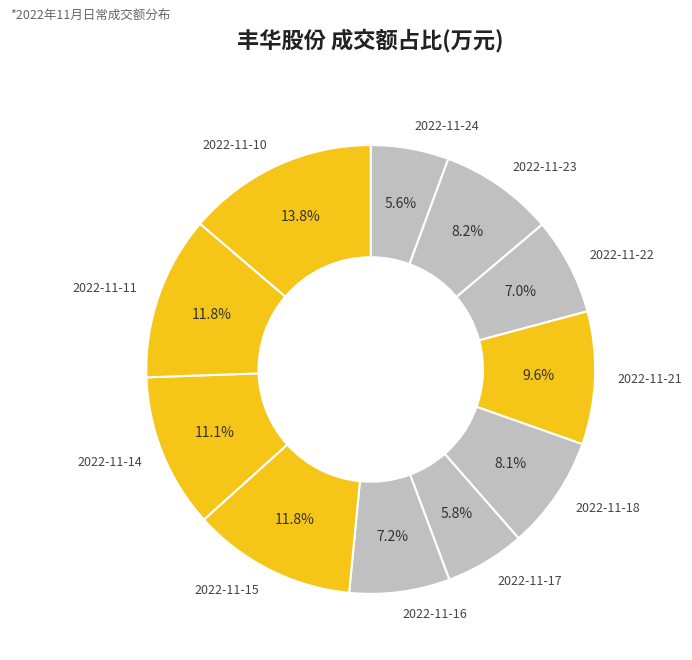

To the nearest percent, what is the difference between the 2022-11-21 and 2022-11-17 slice percentages?

4%